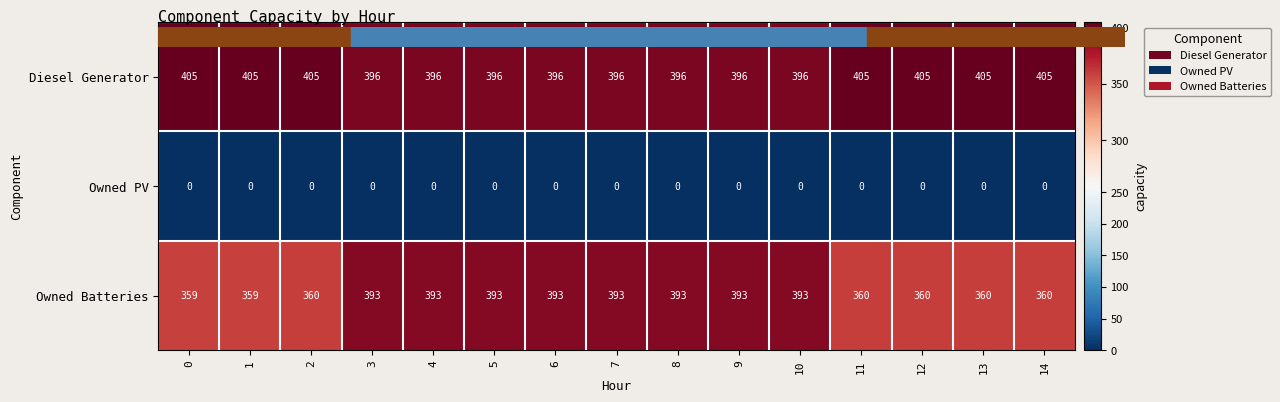

Is the value of Owned Batteries at 7 greater than the value of Owned PV at 12?

Yes